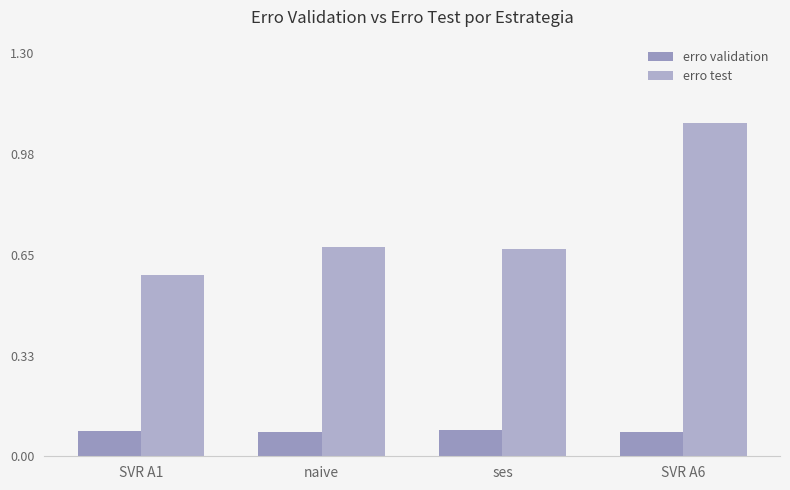

How many bars are there in total?

8